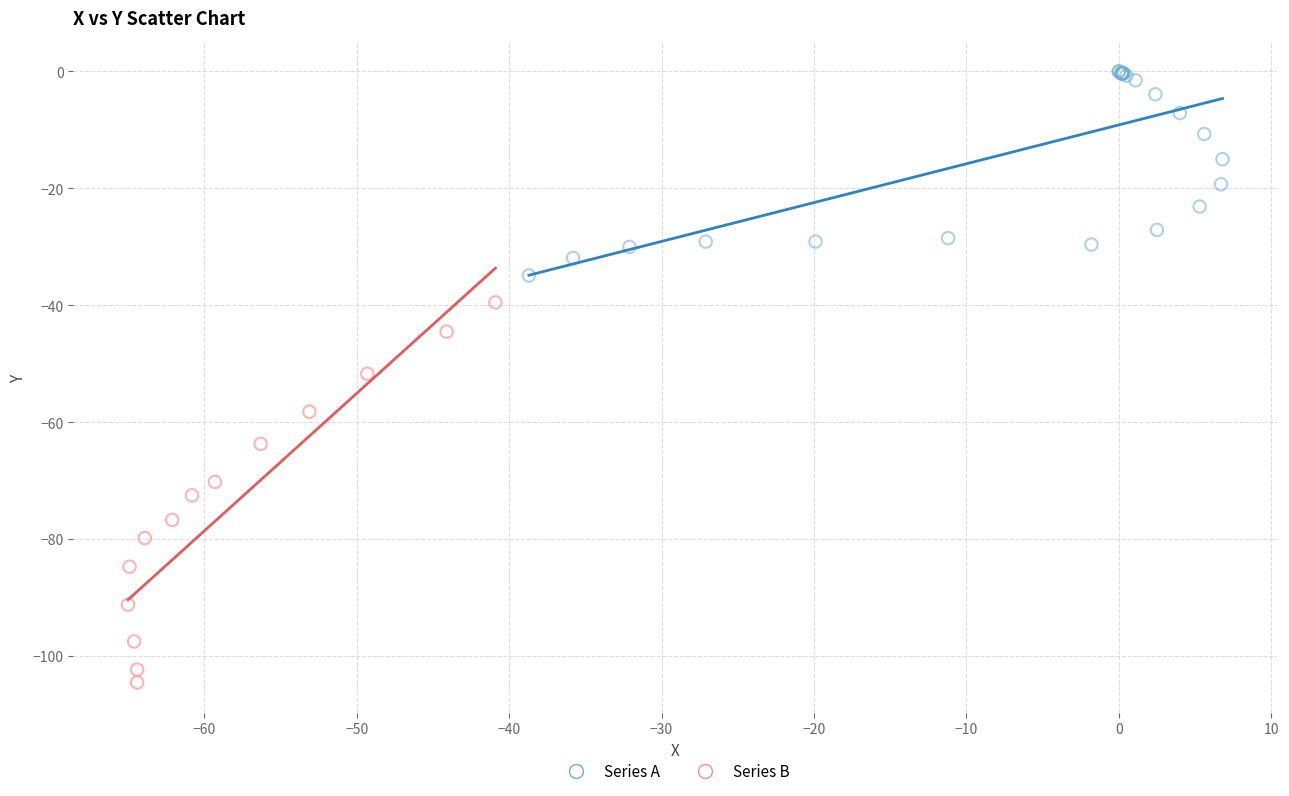

Which series has the largest Y range (max minus min)?

Series B